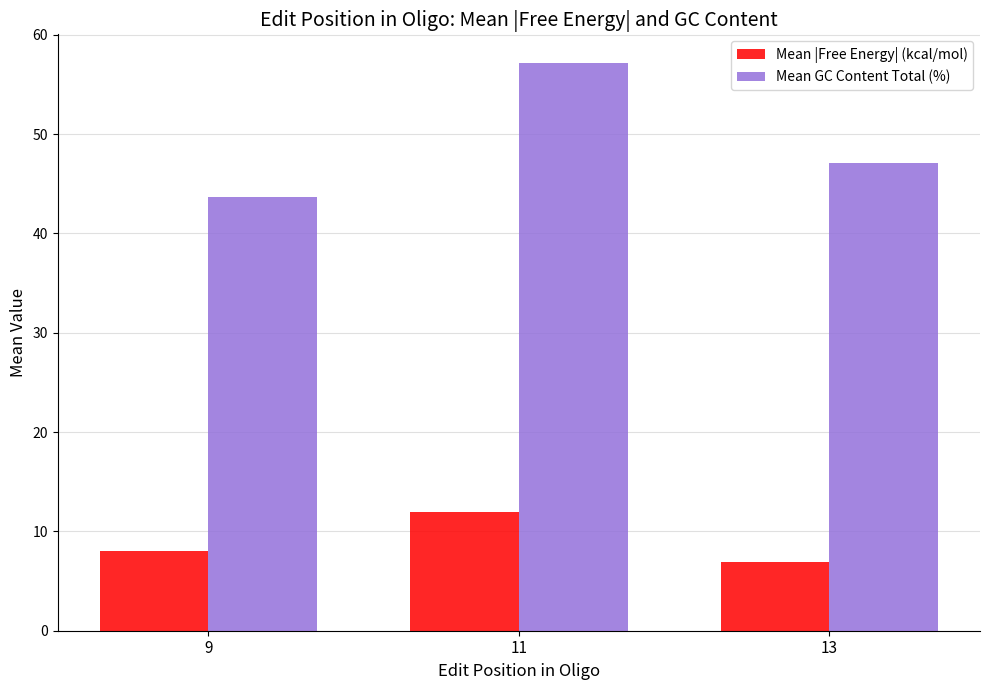

List the series in order of their overall mean, highest first.

Mean GC Content Total (%), Mean |Free Energy| (kcal/mol)